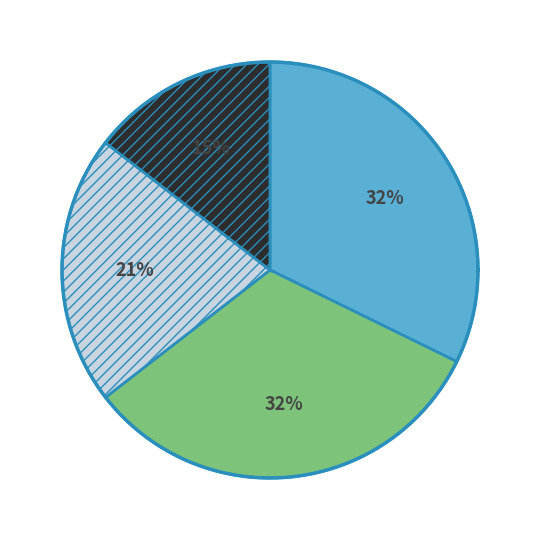

True or false: Hallucination detection accounts for 15% of the total.

True